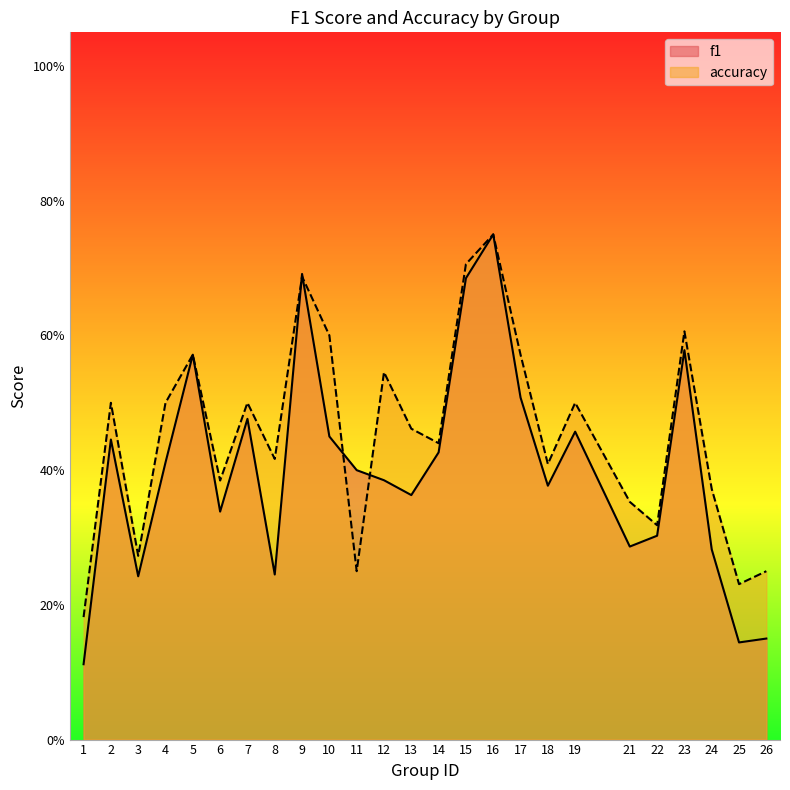

Which series has the largest range (max minus min)?

f1